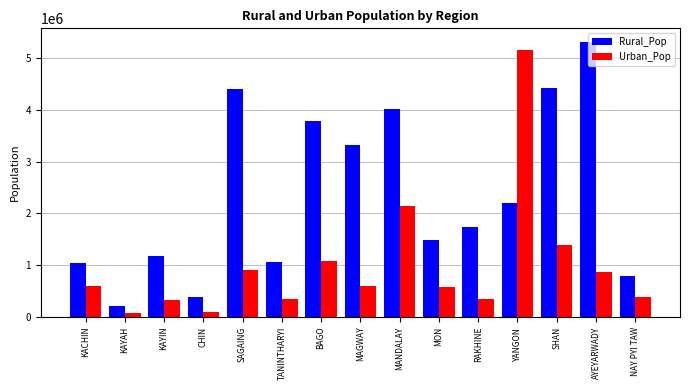

What position from the right is TANINTHARYI?

10